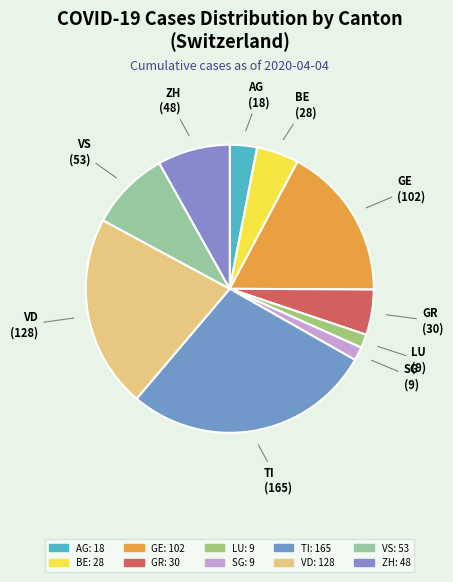

The VD slice represents 13% of the pie. True or false?

False